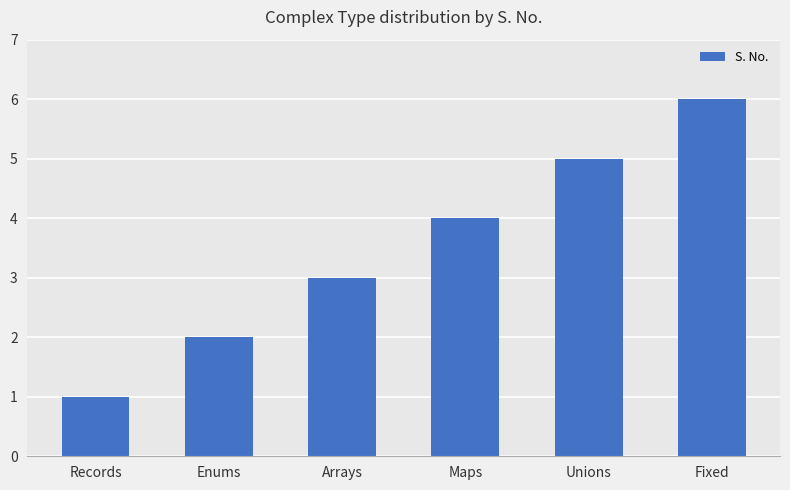

How many values are between 2 and 5?

4